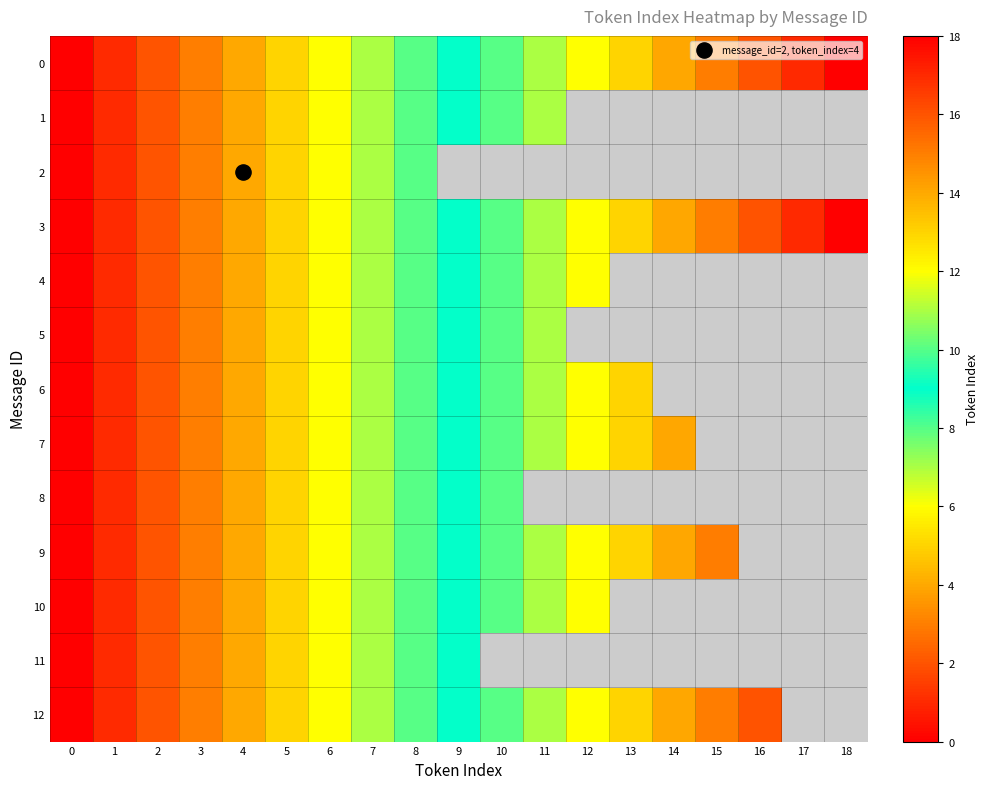

Count the number of data series in this chart.

13